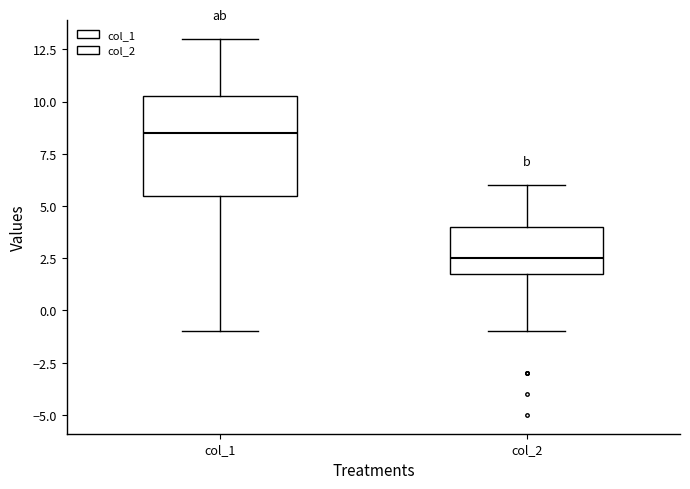

Which box's median line is the lowest?

col_2